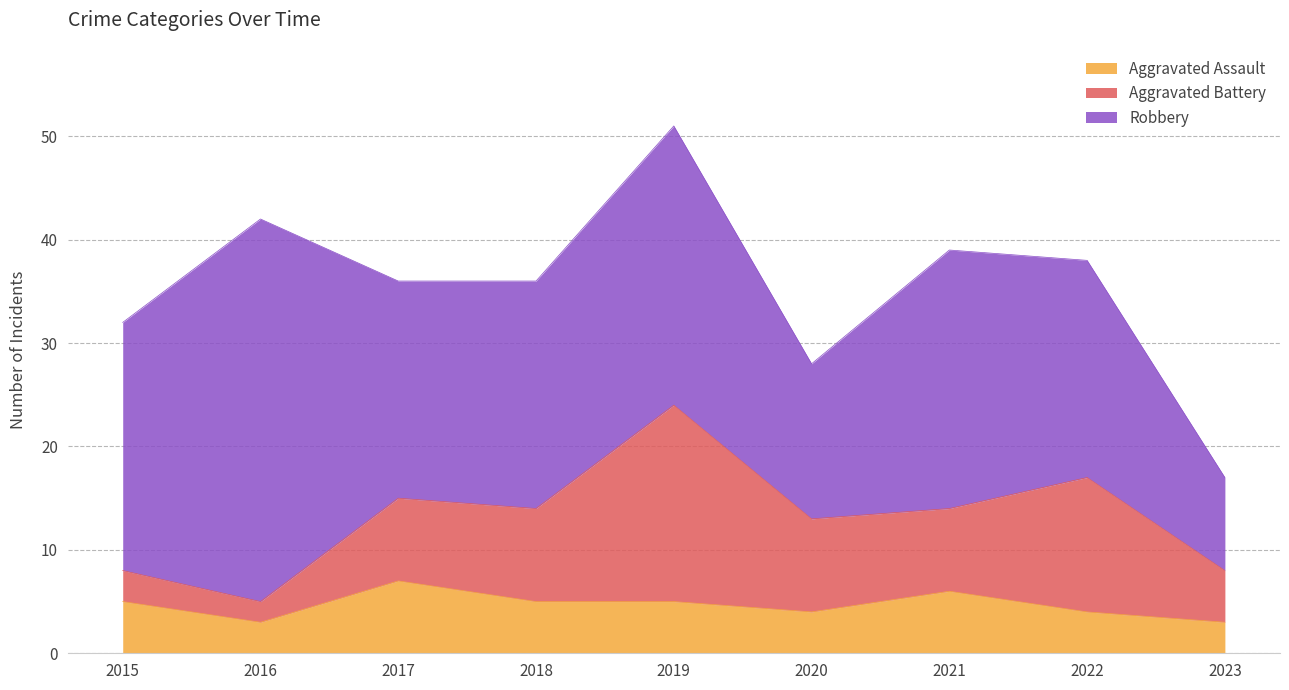

At which category is the sum across all series the highest?

2019